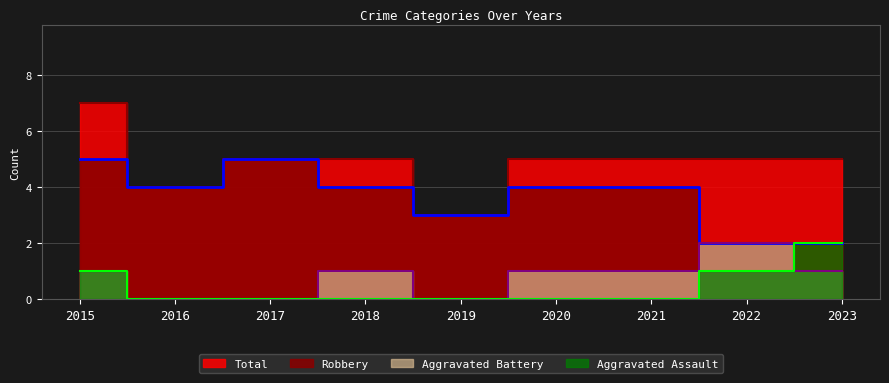

Between 2017 and 2019, which is larger?

2017